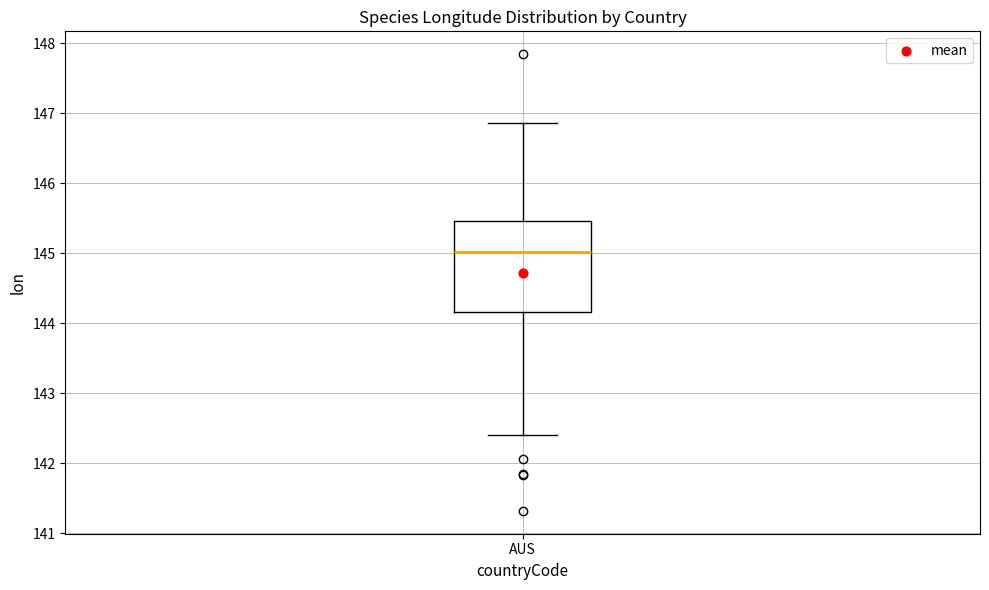

Where is the lower edge of the box for AUS on the y-axis? The values are not printed on the chart, so give them approximately, as read against the axis.

144.2